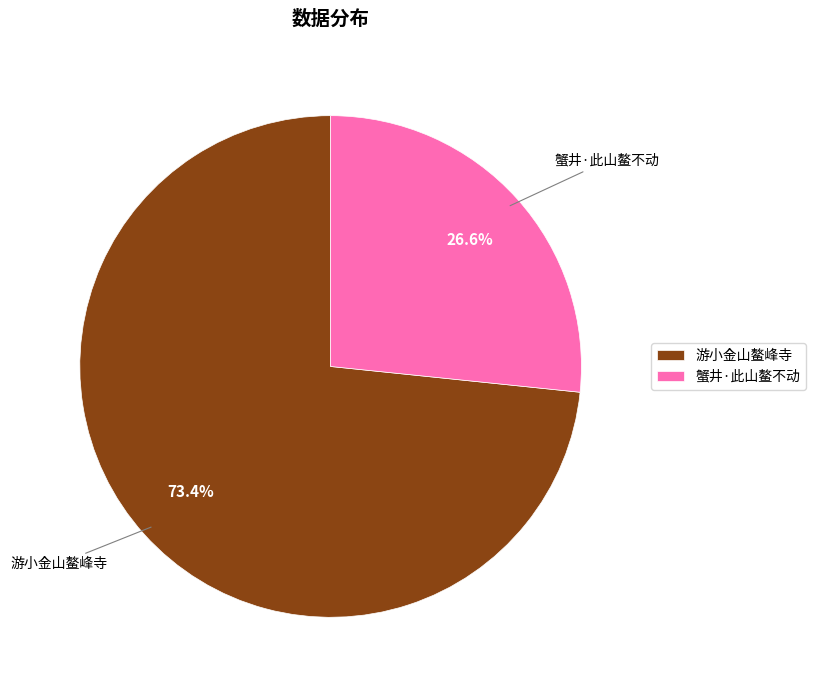

Does 蟹井·此山鳌不动 represent more than half of the total?

No